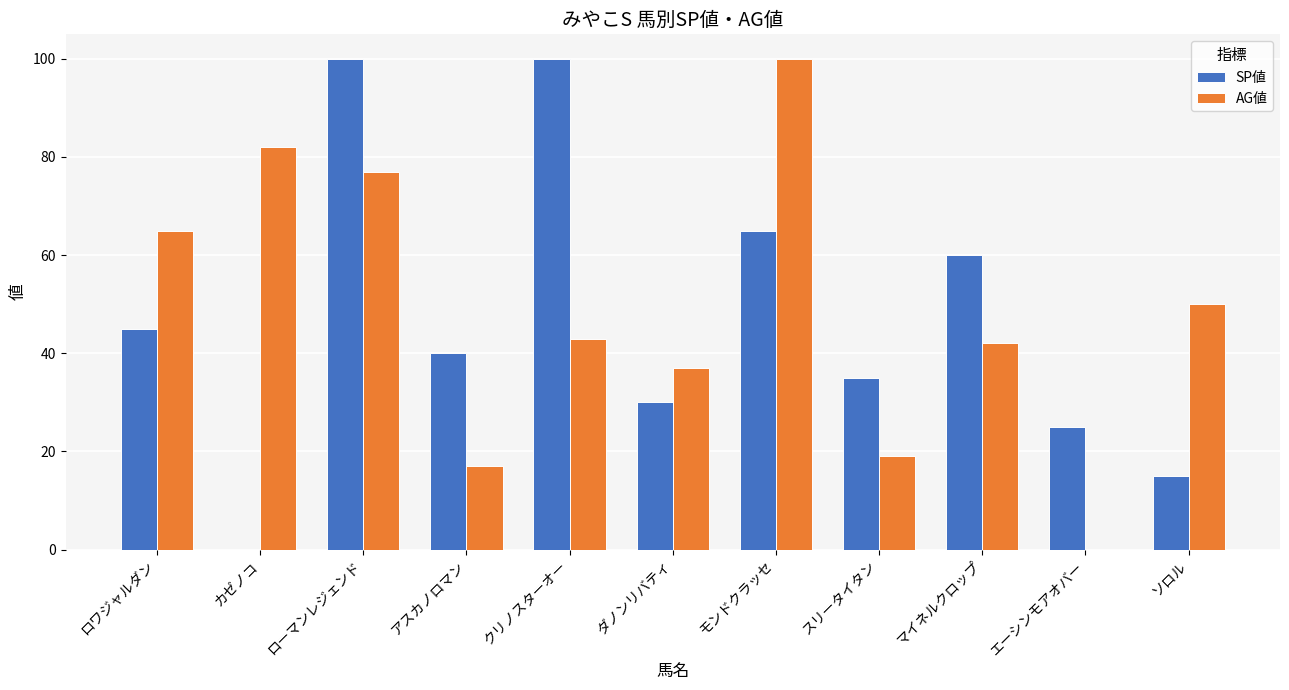

How many series are shown in this chart?

2